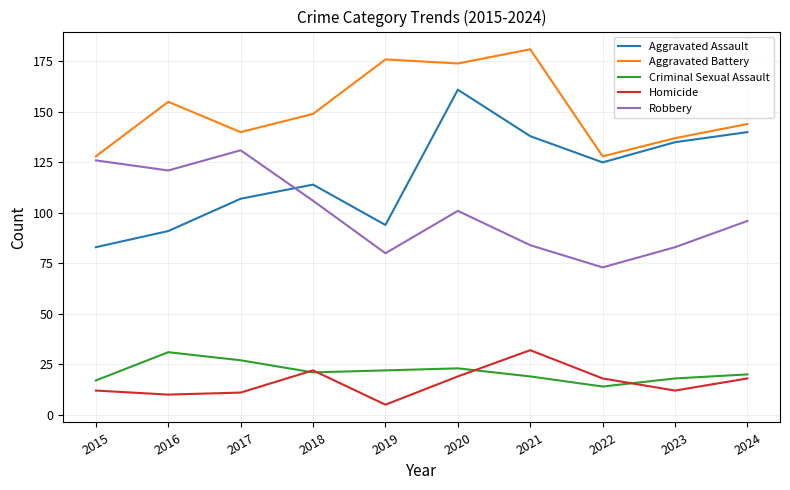

True or false: Homicide and Criminal Sexual Assault cross at least once.

True